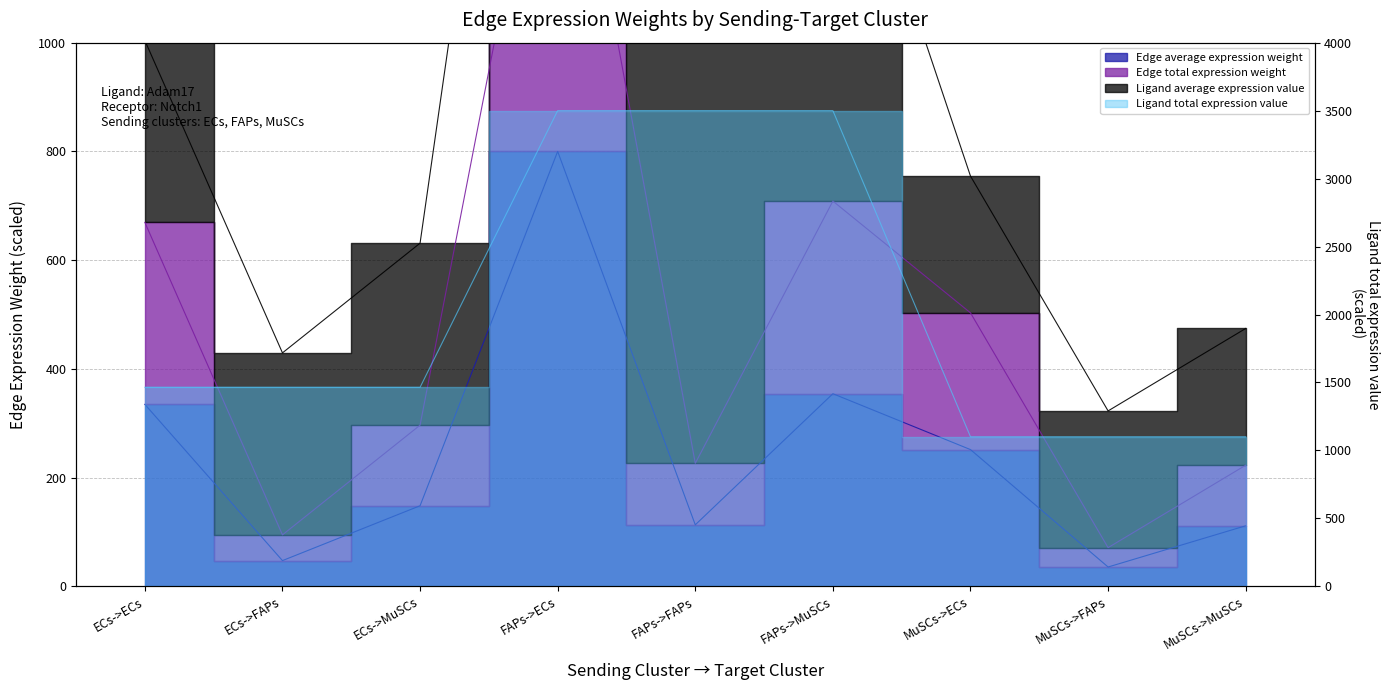

Which series changed the most between MuSCs->FAPs and MuSCs->MuSCs?

Edge total expression weight